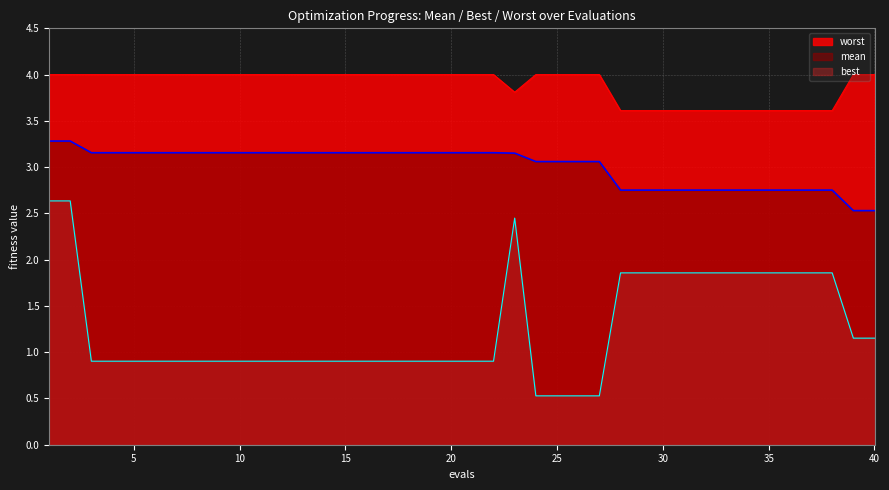

Which series has the largest total across all categories?

worst